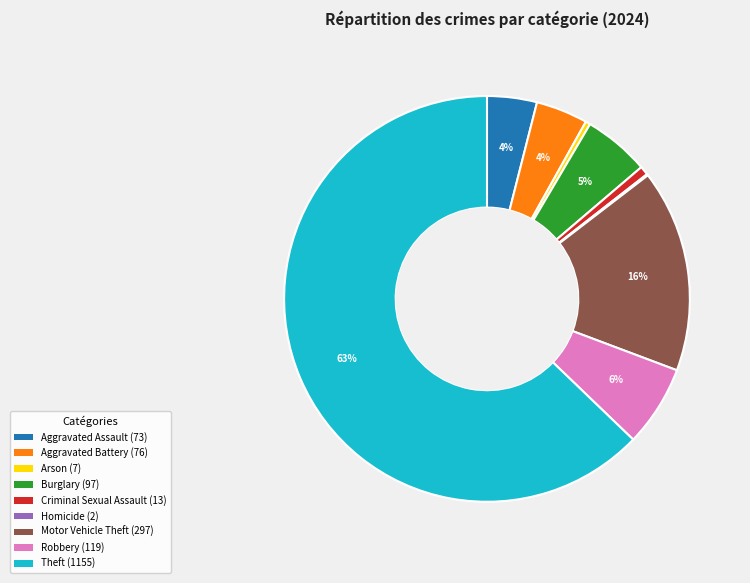

True or false: Criminal Sexual Assault accounts for 11% of the total.

False